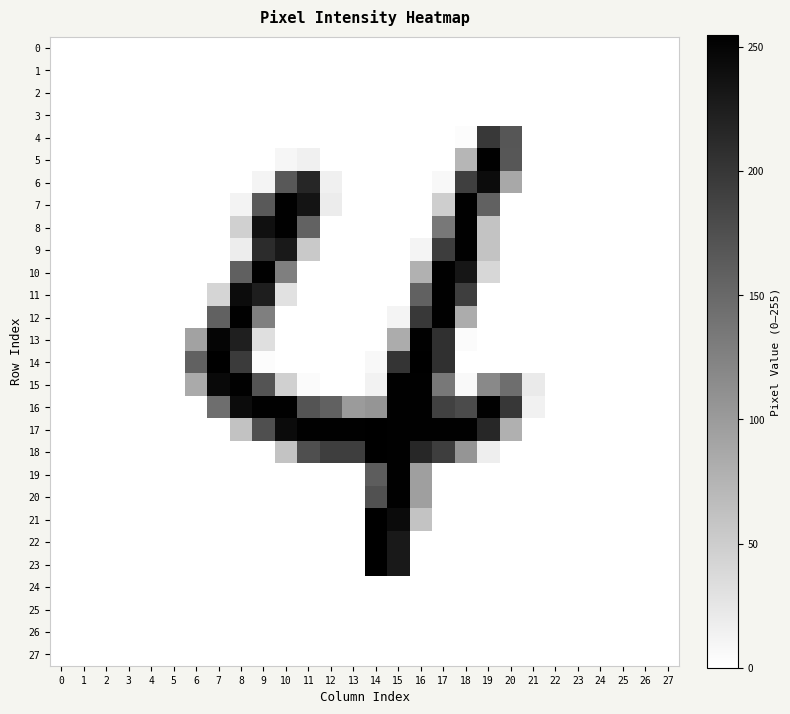

At which category is the sum across all series the highest?

15